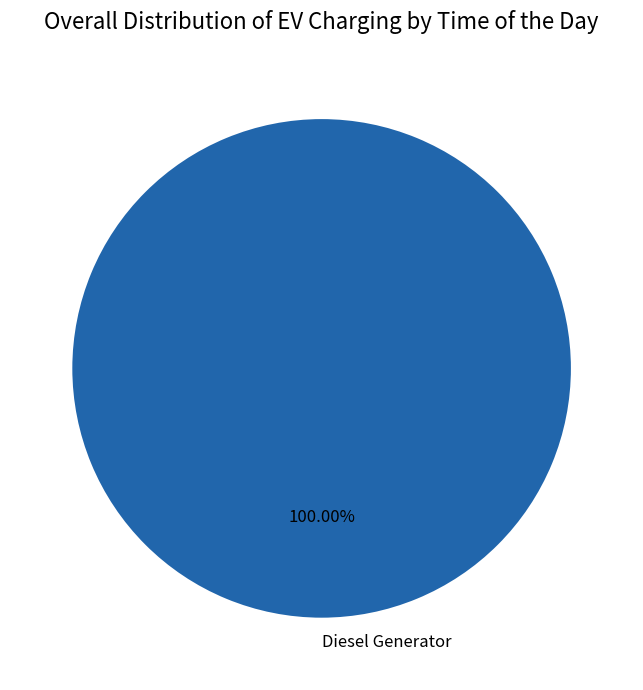

Count the number of slices in the pie.

1